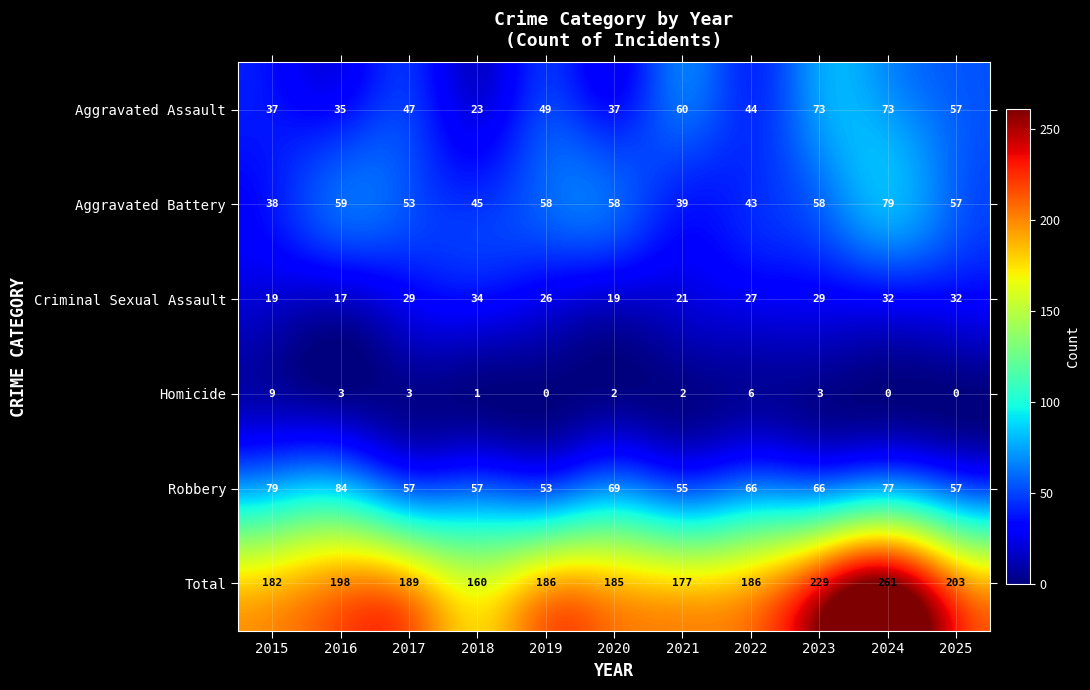

The Total series shows 182 at 2015. True or false?

True